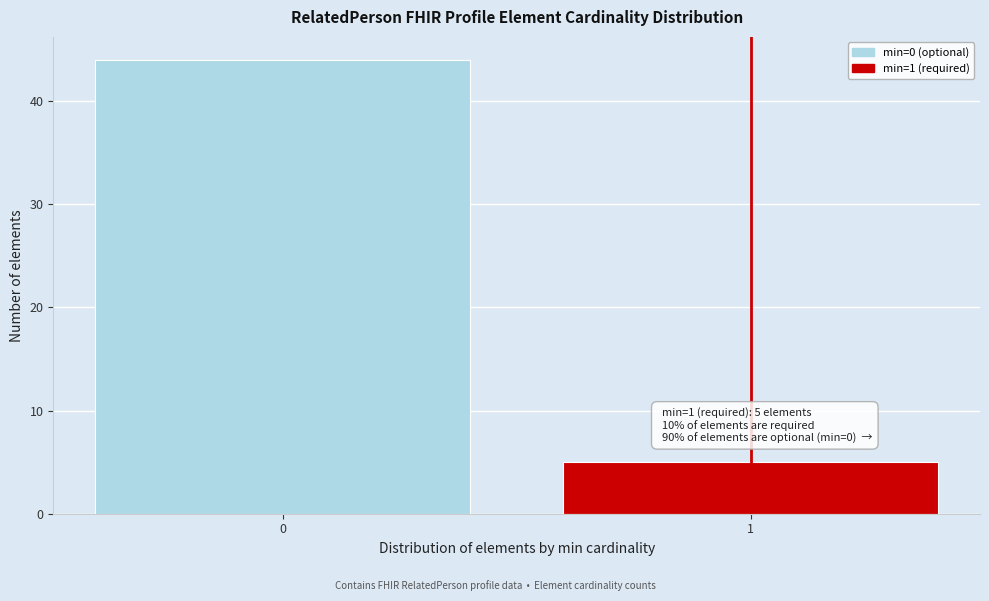

Reading left to right, list all the values displayed in this chart.

44	5